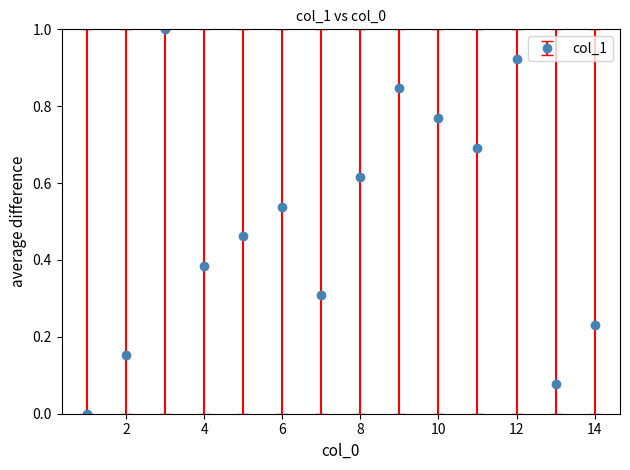

The value at 8 is 0.9. True or false?

False